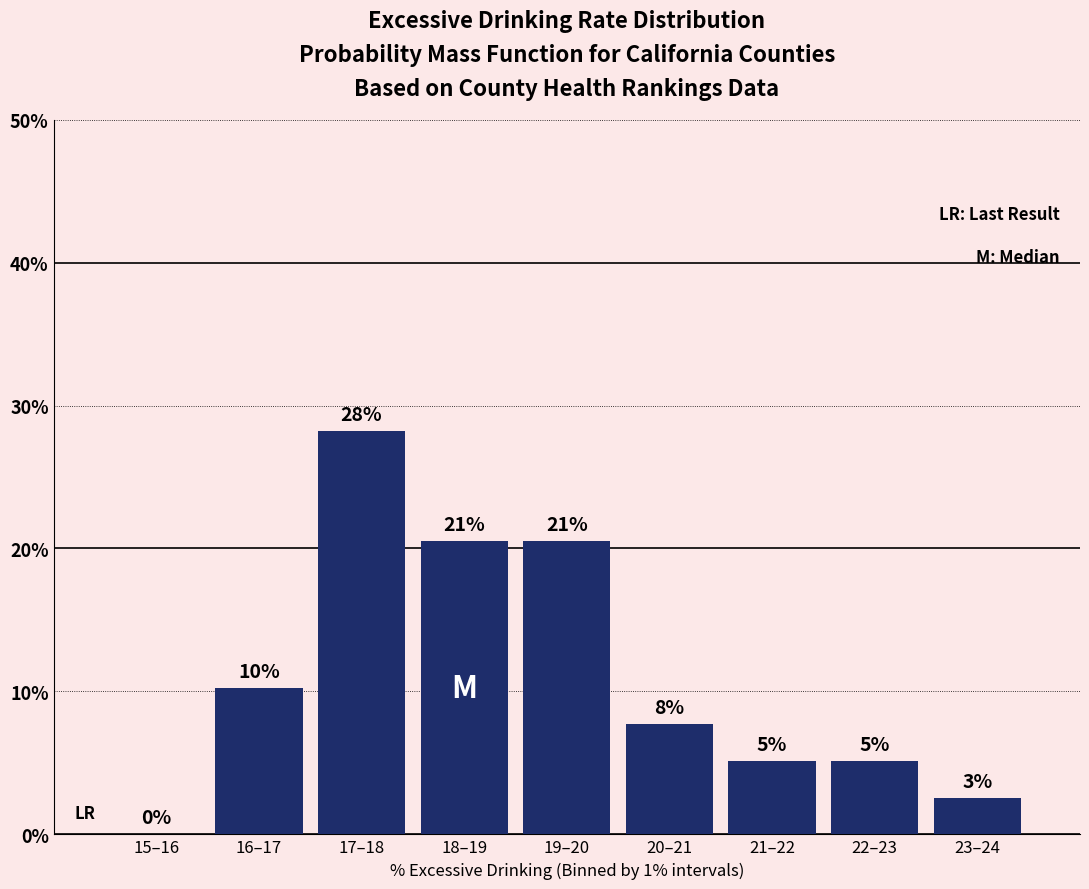

Are the bars horizontal?

No